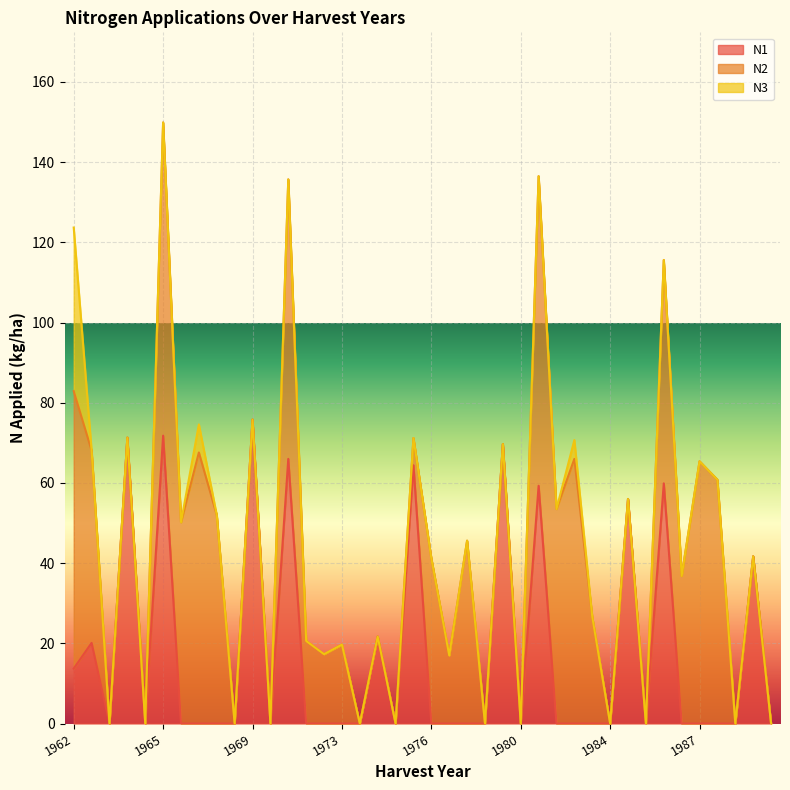

What is the maximum value for N1?

75.8